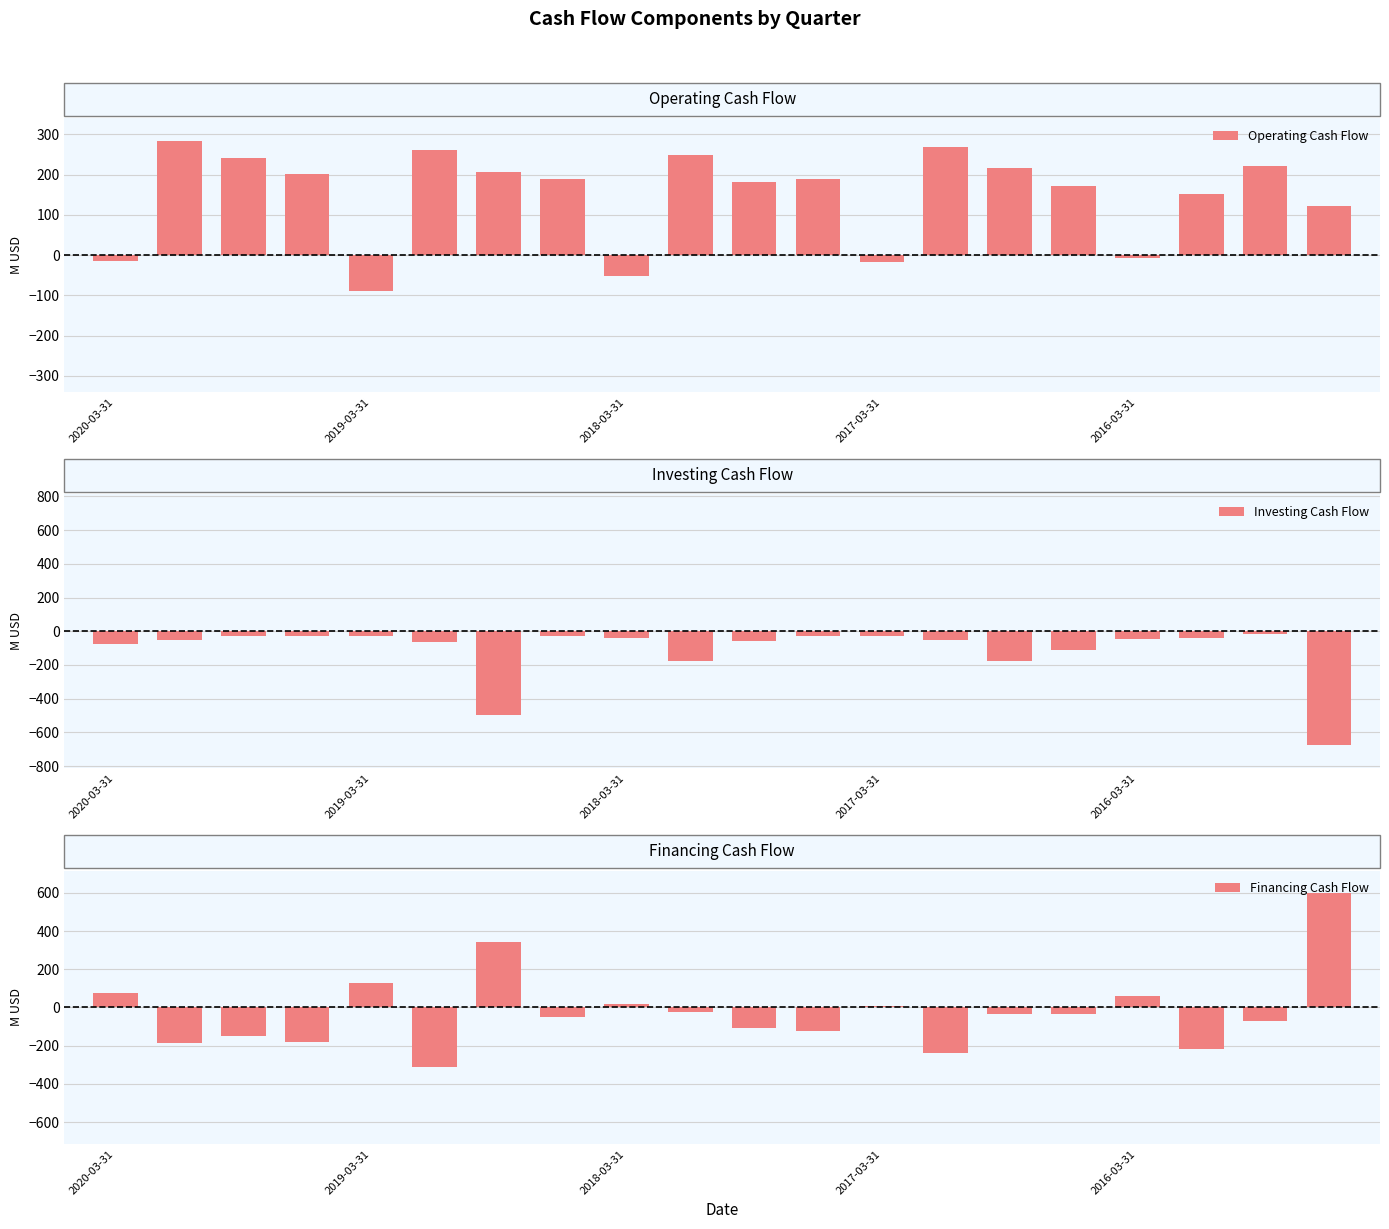

The Operating Cash Flow series shows -17.9 at 2017-03-31. True or false?

True